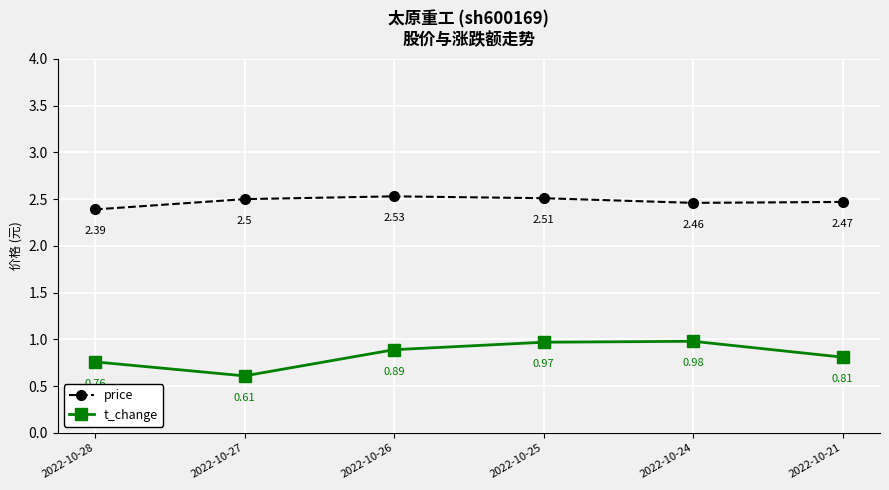

How many interior local peaks does the price series have?

1